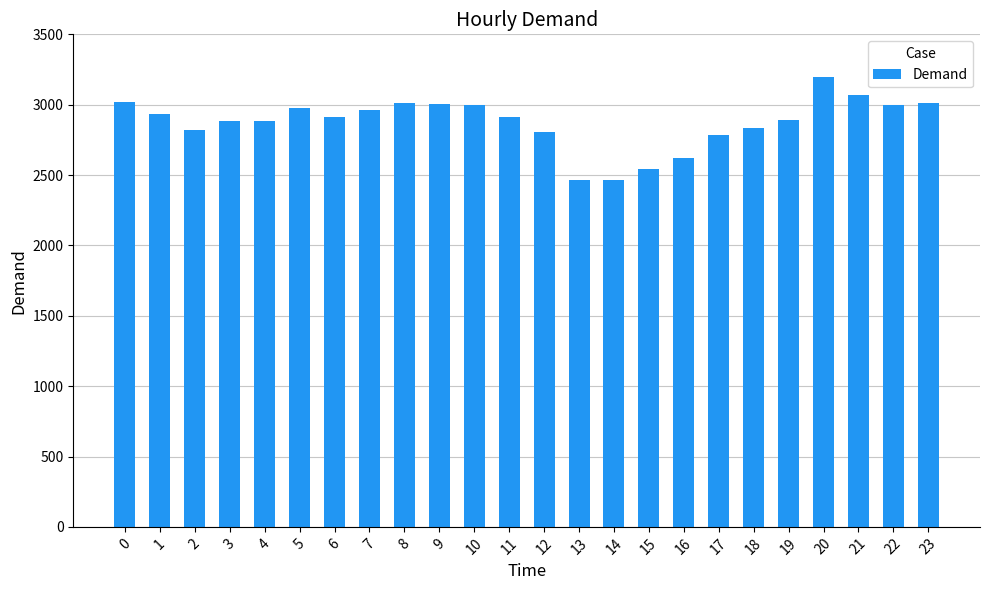

What is the average value?

2875